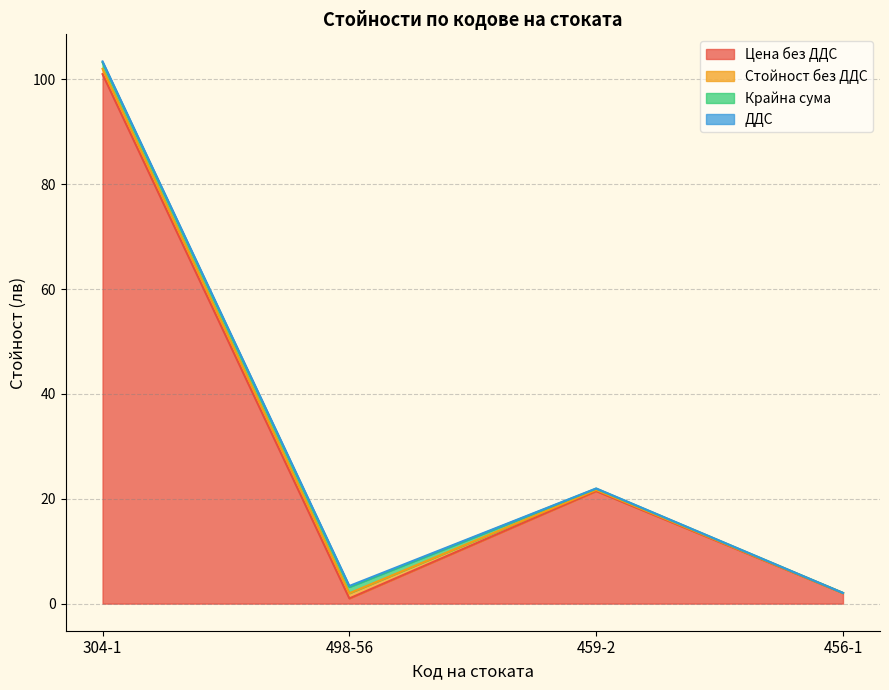

Which series has the largest range (max minus min)?

Цена без ДДС